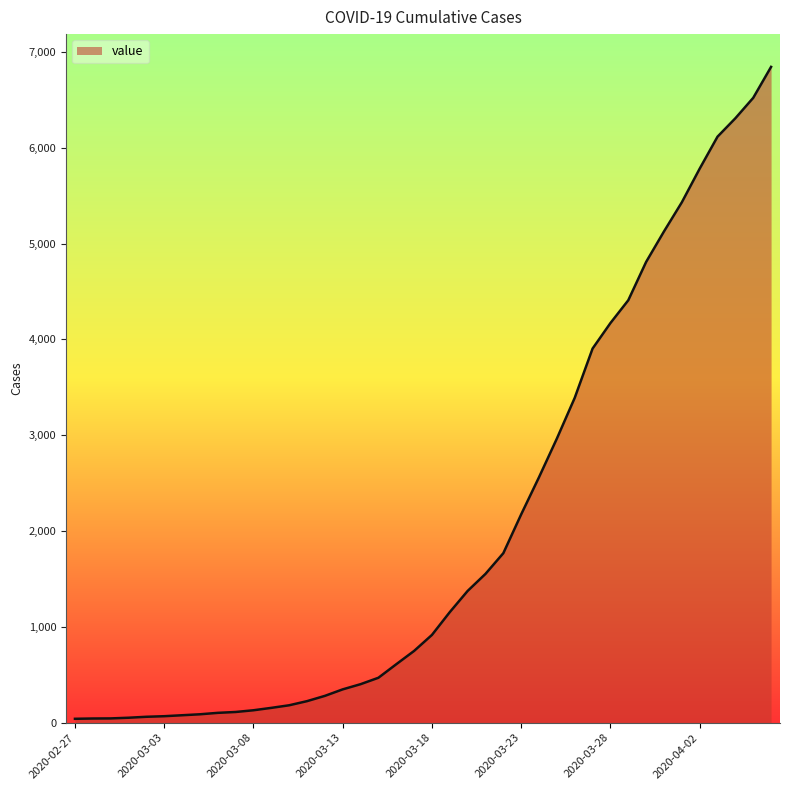

What is the greatest value displayed?

6843